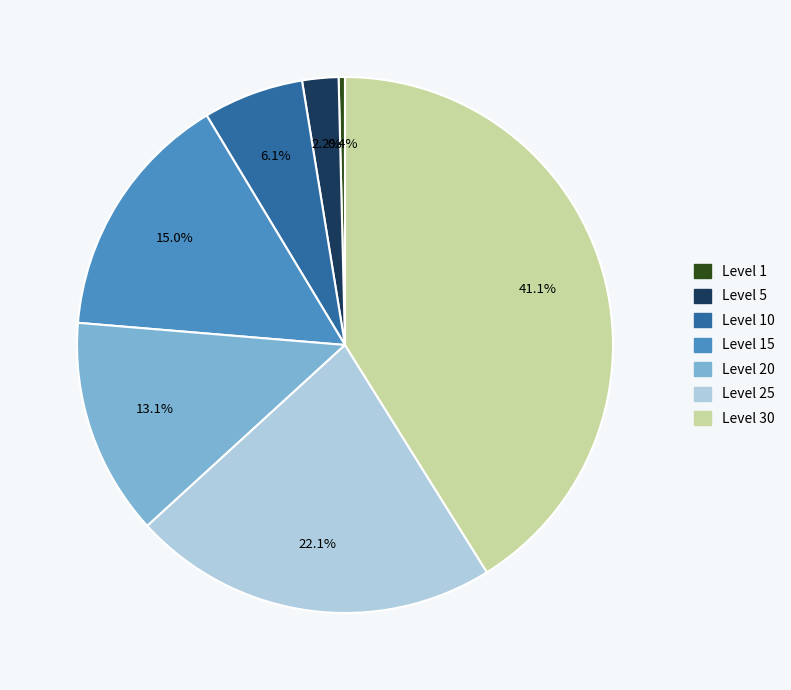

Is there any slice that represents more than half of the pie?

No